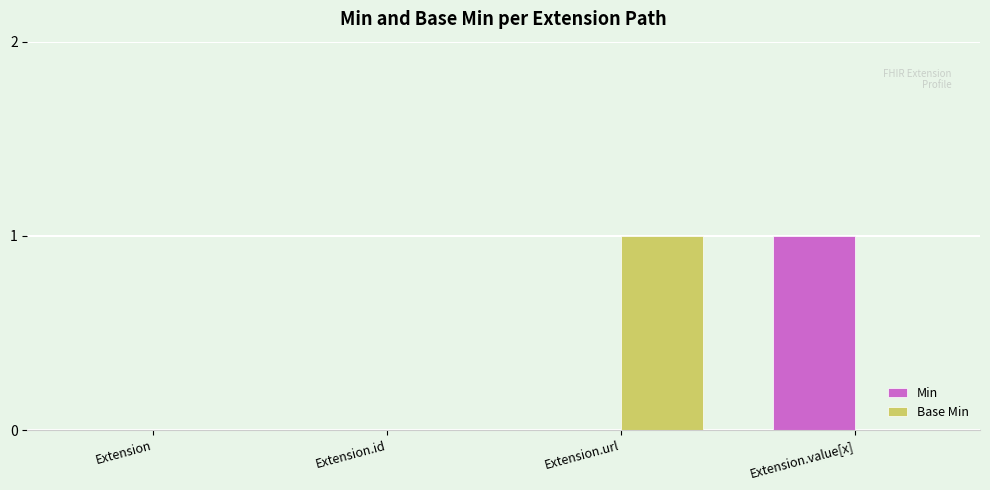

Reading left to right, transcribe all the data shown in this chart.

Min: Extension=0	Extension.id=0	Extension.url=0	Extension.value[x]=1
Base Min: Extension=0	Extension.id=0	Extension.url=1	Extension.value[x]=0